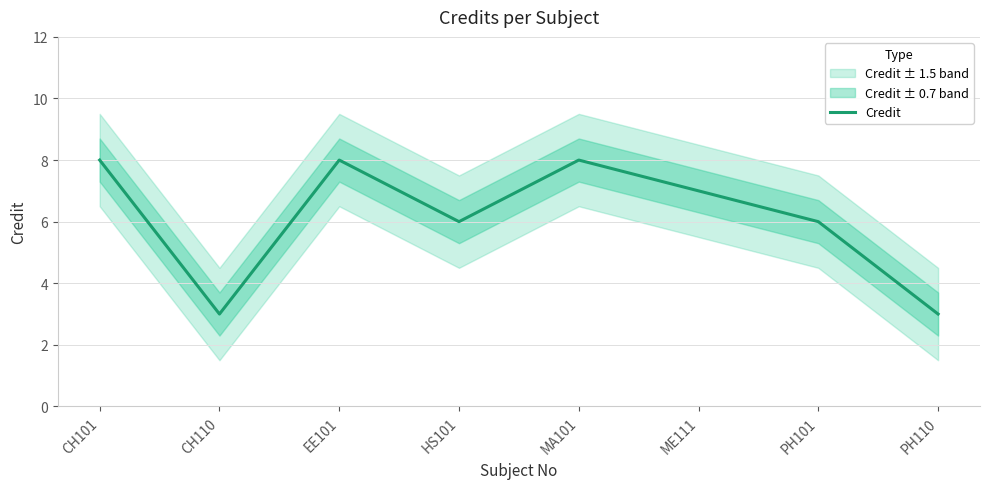

What is the difference between the maximum and second lowest values?

5